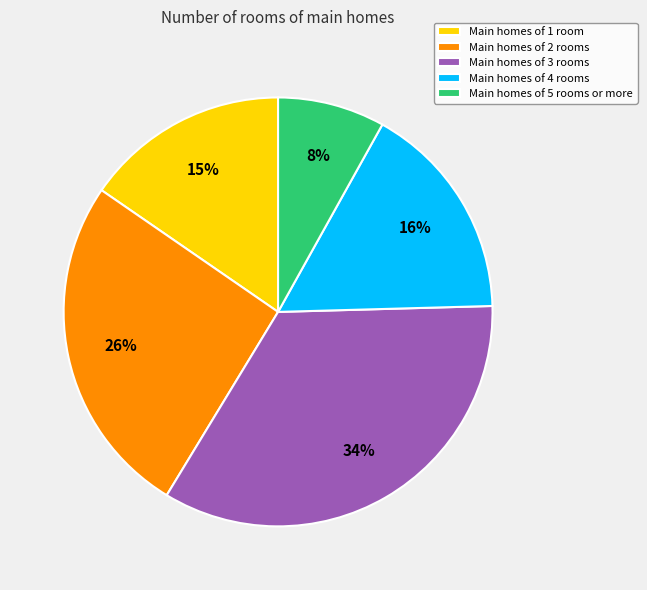

Which has a higher value, Main homes of 5 rooms or more or Main homes of 4 rooms?

Main homes of 4 rooms